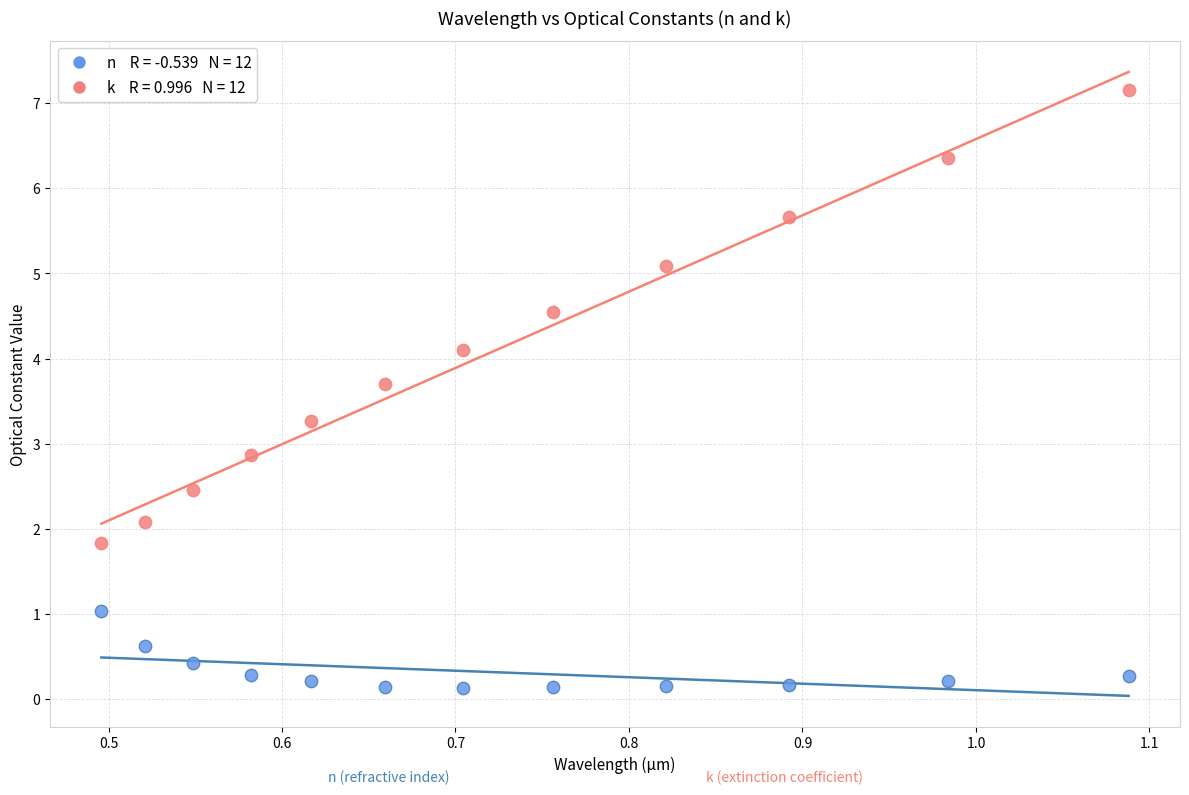

Across all series, what Y value is closest to 3?

2.9